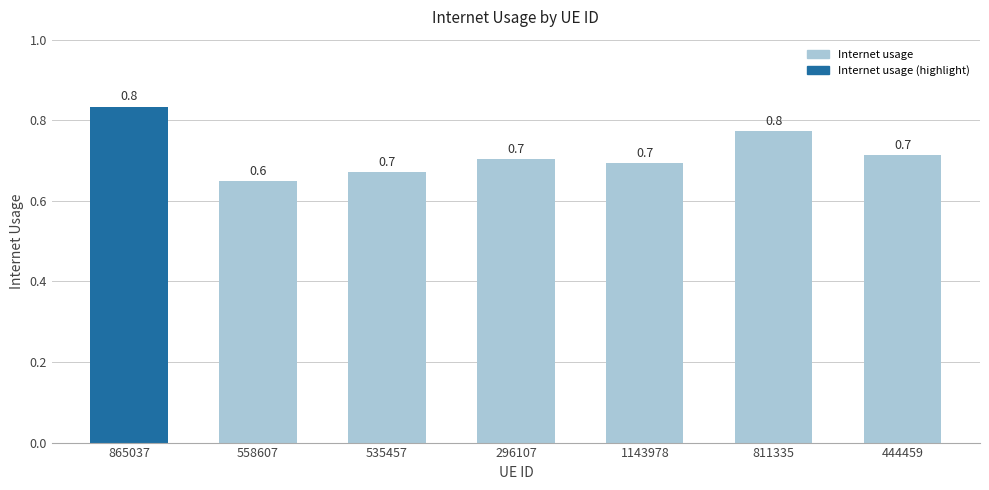

The value at 535457 is 0.7. True or false?

True